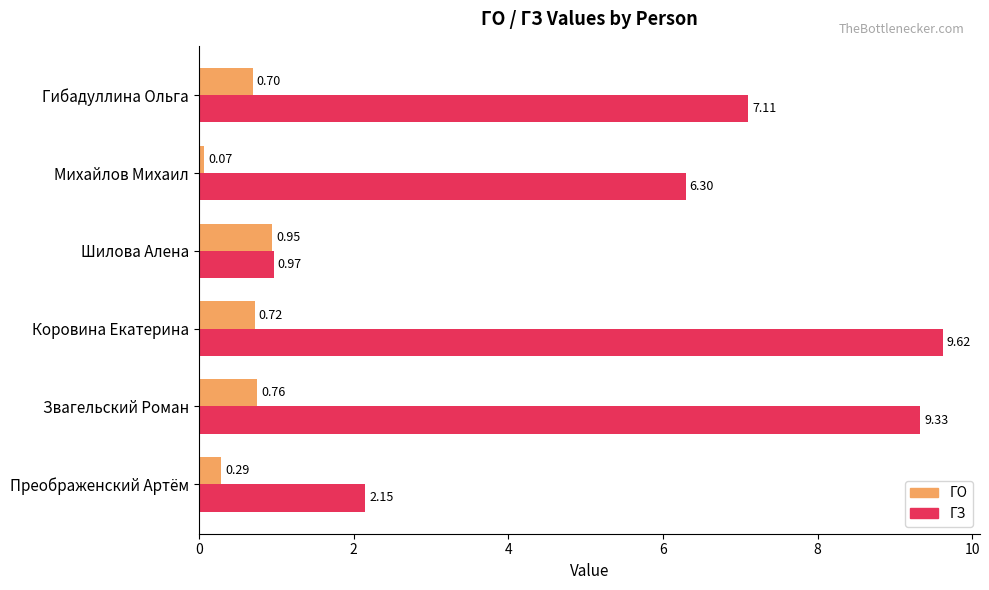

Rank the series by their average value, from lowest to highest.

ГО, ГЗ